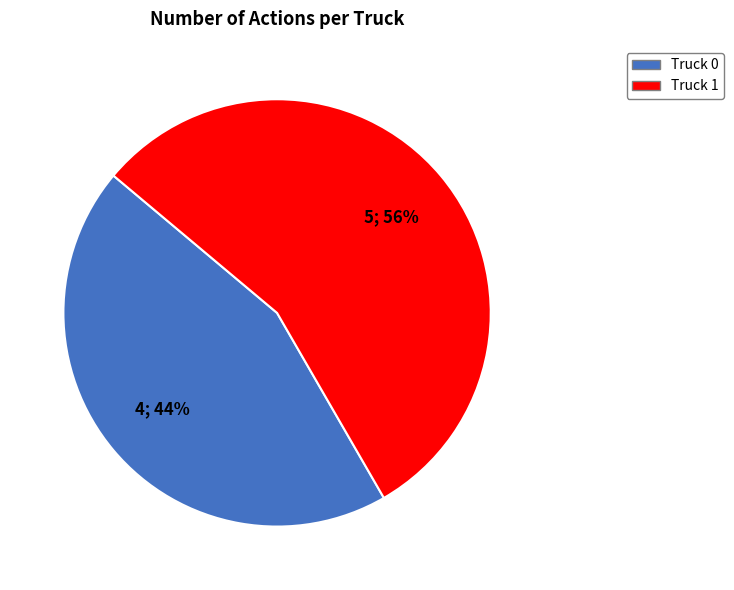

Which has a higher value, Truck 1 or Truck 0?

Truck 1